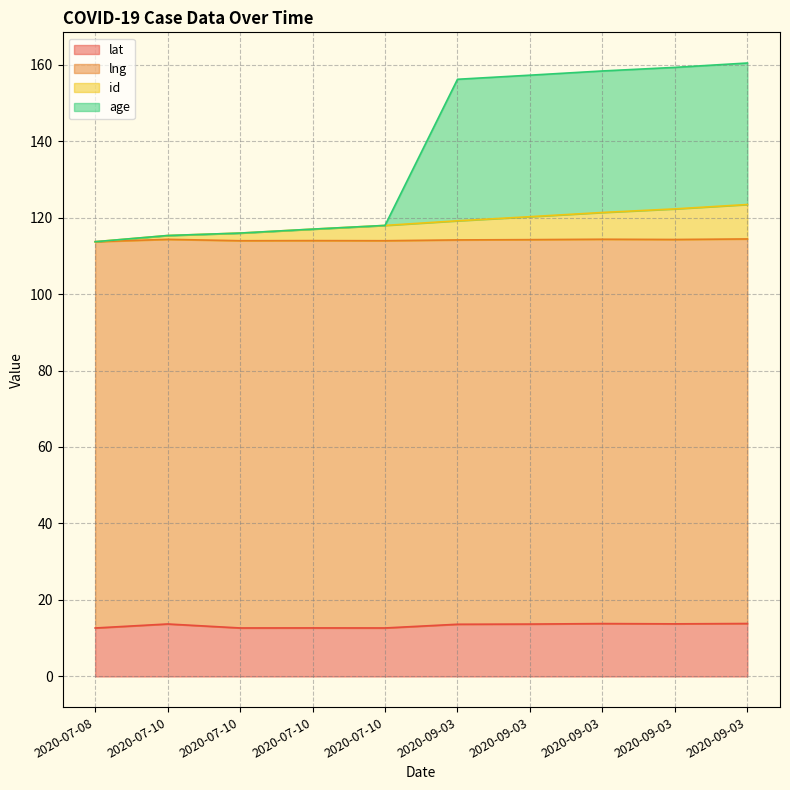

Which label corresponds to the largest value in the chart?

2020-09-03